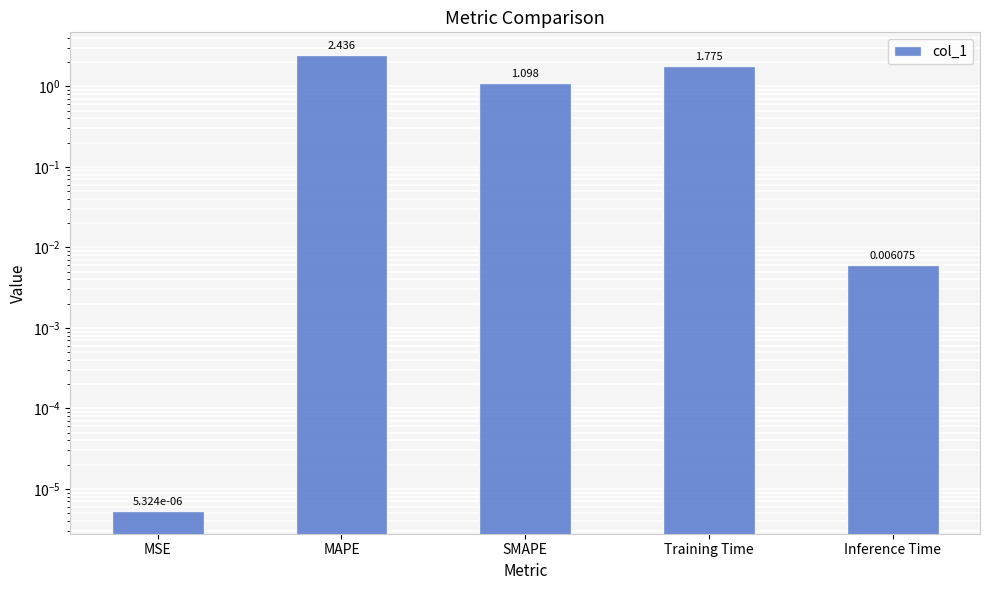

Are the bars horizontal?

No